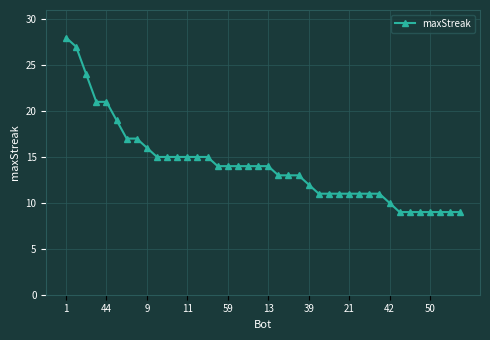

Reading left to right, extract all data points from this chart.

28	27	24	21	21	19	17	17	16	15	15	15	15	15	15	14	14	14	14	14	14	13	13	13	12	11	11	11	11	11	11	11	10	9	9	9	9	9	9	9